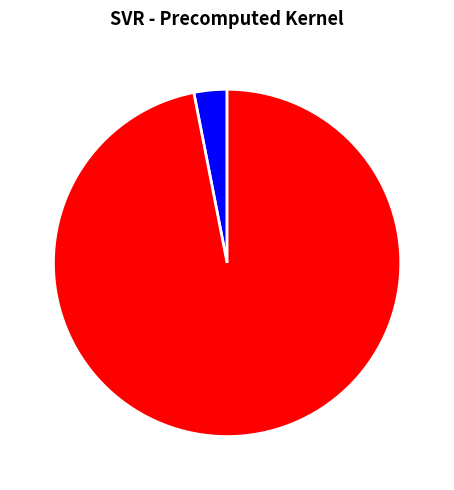

Do mean_test_RMSE and mean_test_R-squared together represent more than half of the pie?

Yes